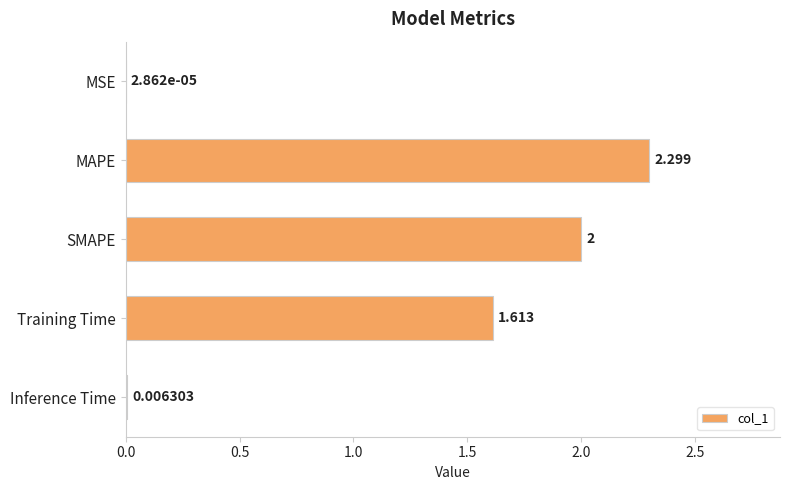

Between SMAPE and MSE, which is larger?

SMAPE